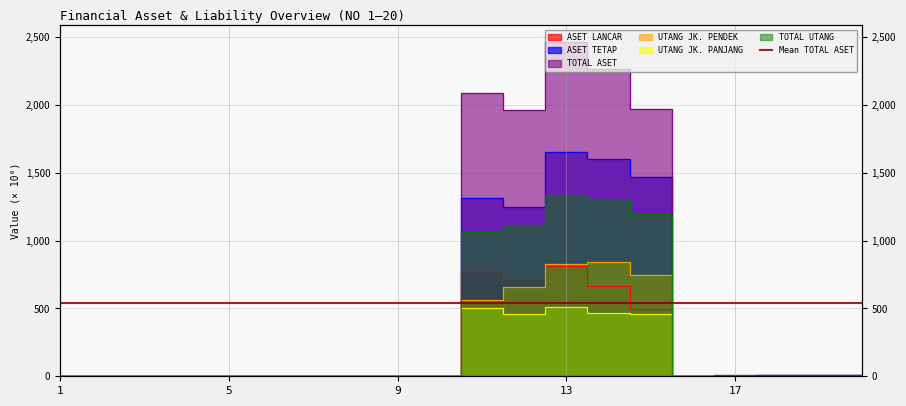

How many series are shown in this chart?

6